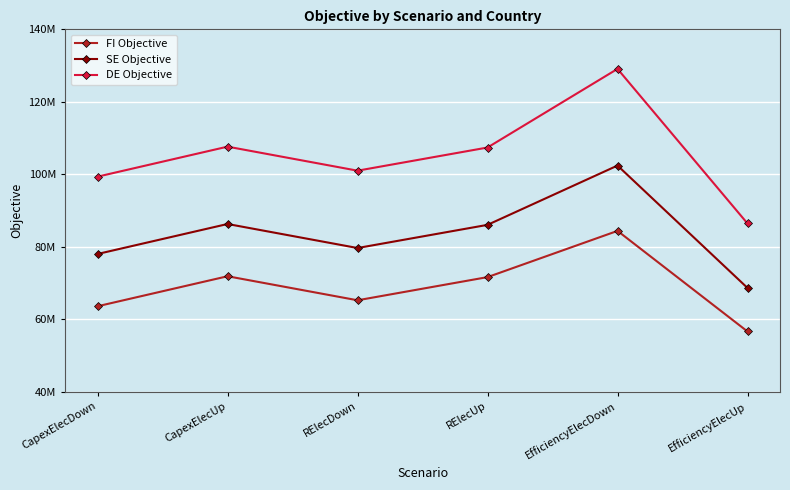

At which label does DE Objective first exceed 107405705?

CapexElecUp